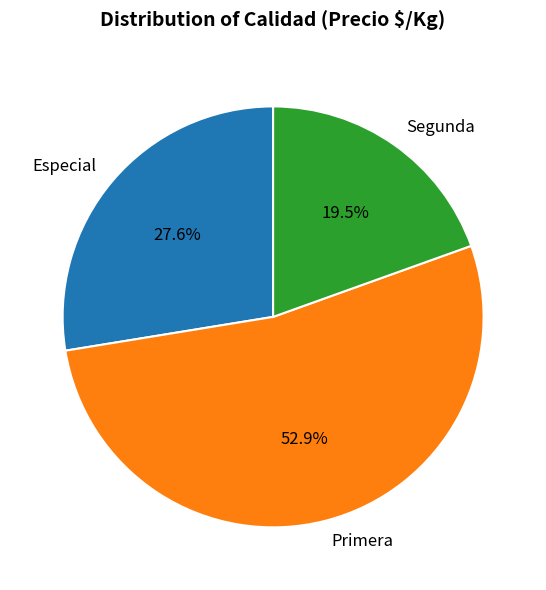

How many segments does this pie chart have?

3